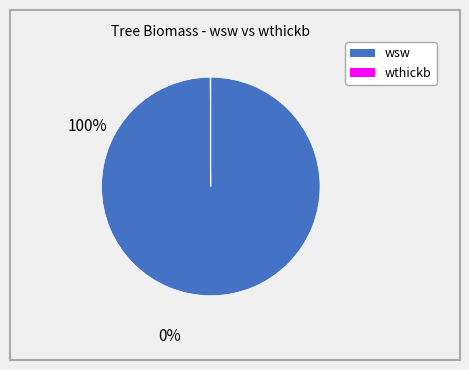

Is there a majority slice in this chart?

Yes